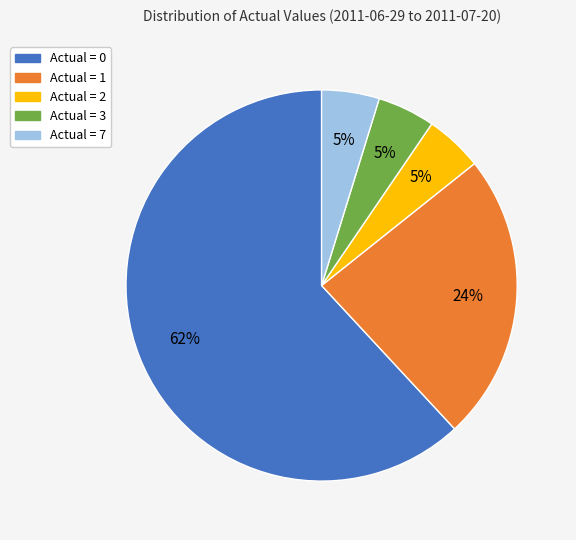

To the nearest percent, what is the difference between the Actual = 1 and Actual = 0 slice percentages?

38%